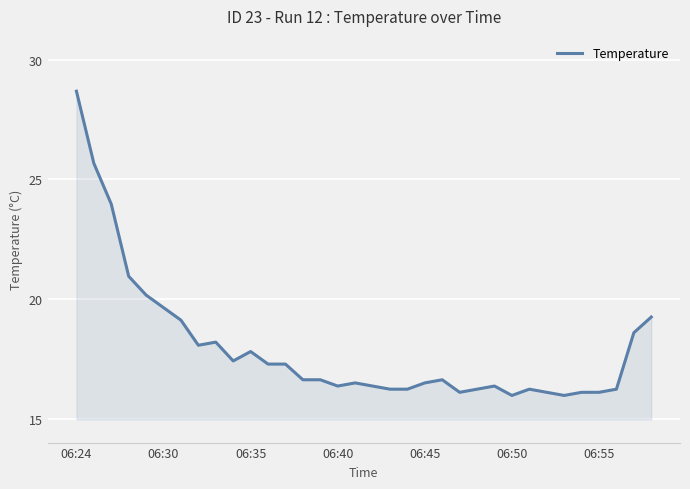

What is the greatest value displayed?

28.7